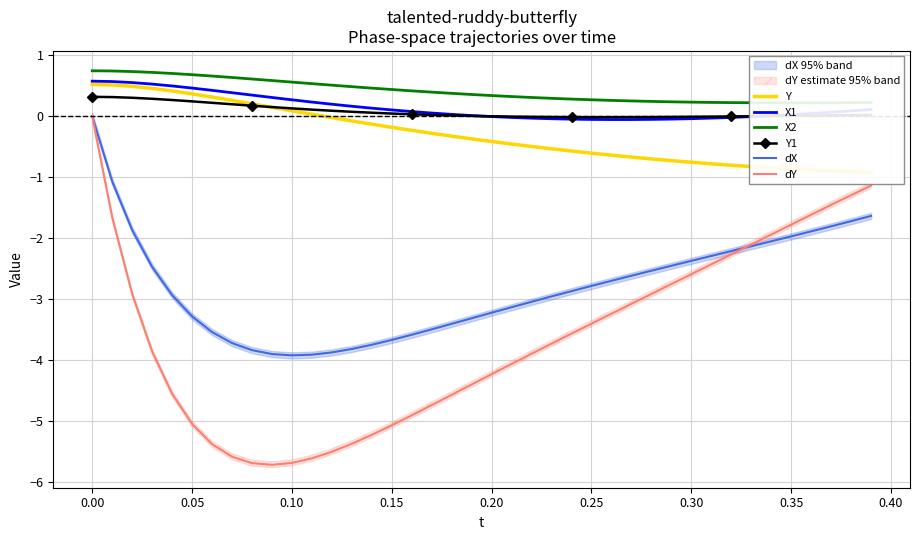

Is the value of Y1 at 0.00 greater than the value of dY at 0.20?

Yes